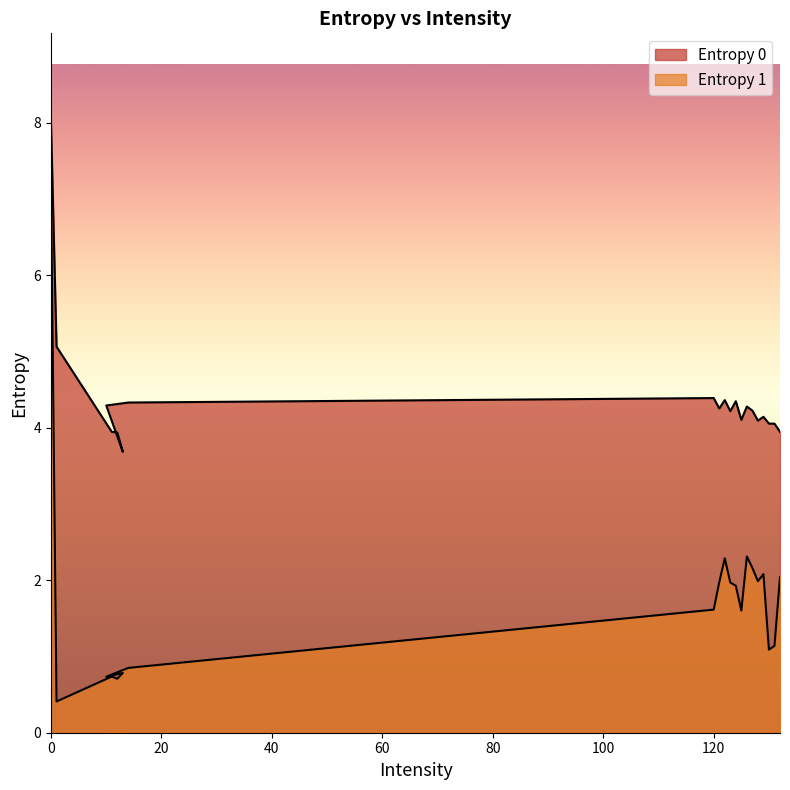

Rank the series by their average value, from highest to lowest.

Entropy 0, Entropy 1